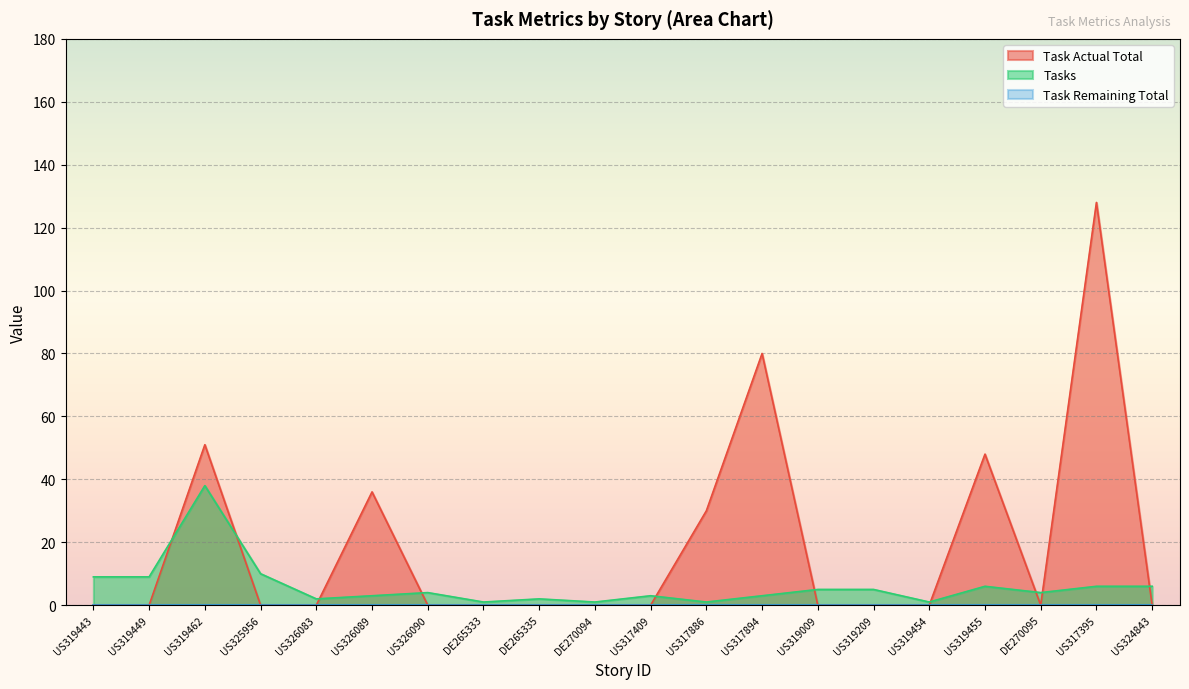

How many values in the Tasks series exceed 4?

9